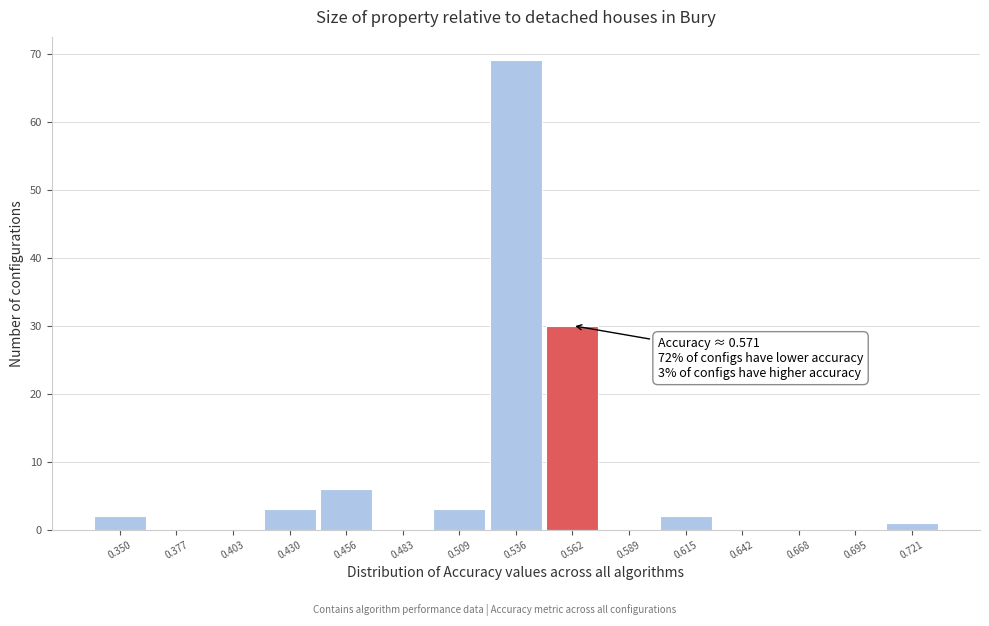

Which range on the x-axis has the tallest bar?

0.520 to 0.550